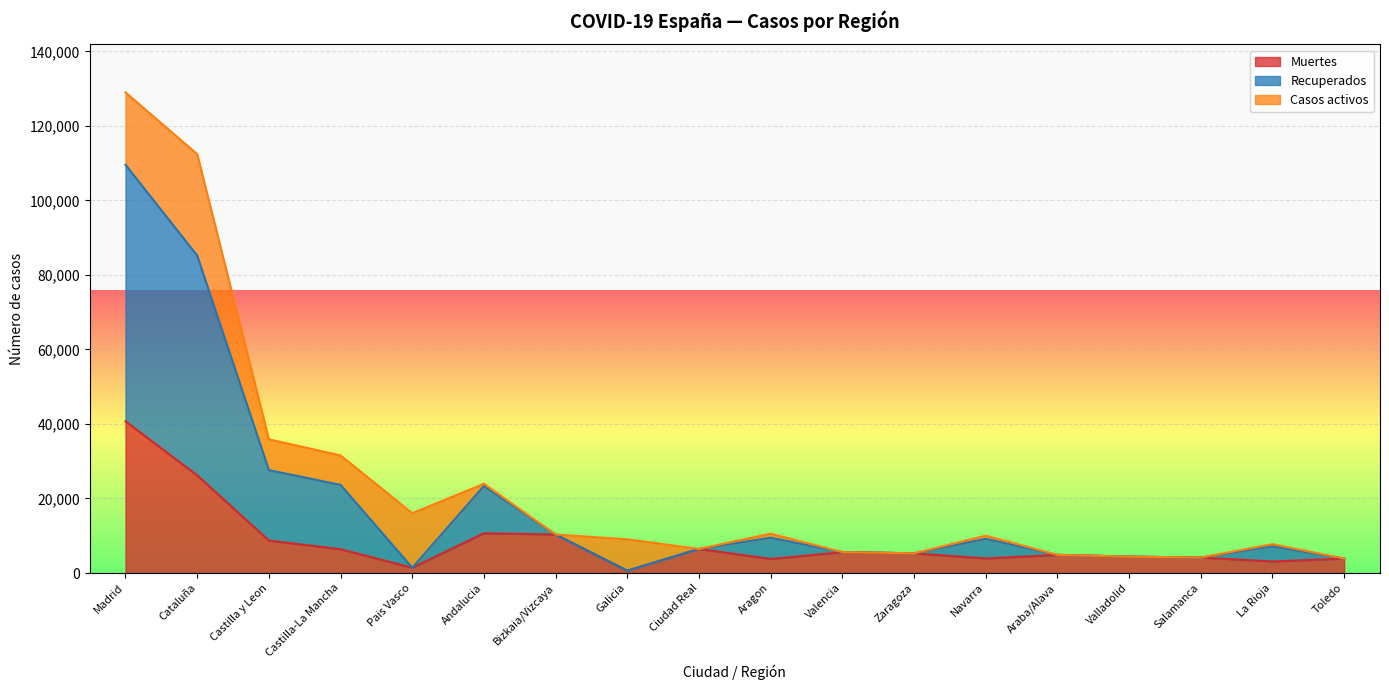

At which category does the chart reach its peak across all series?

Madrid